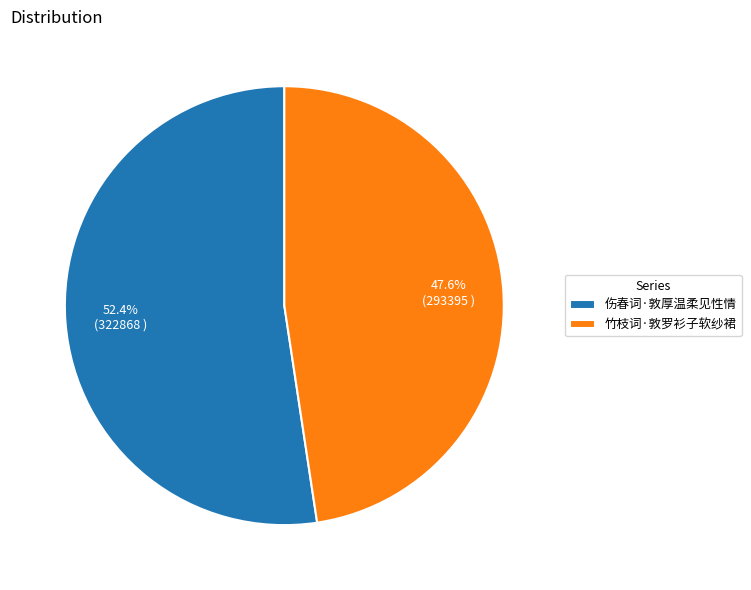

The 竹枝词·敦罗衫子软纱裙 slice represents 48% of the pie. True or false?

True